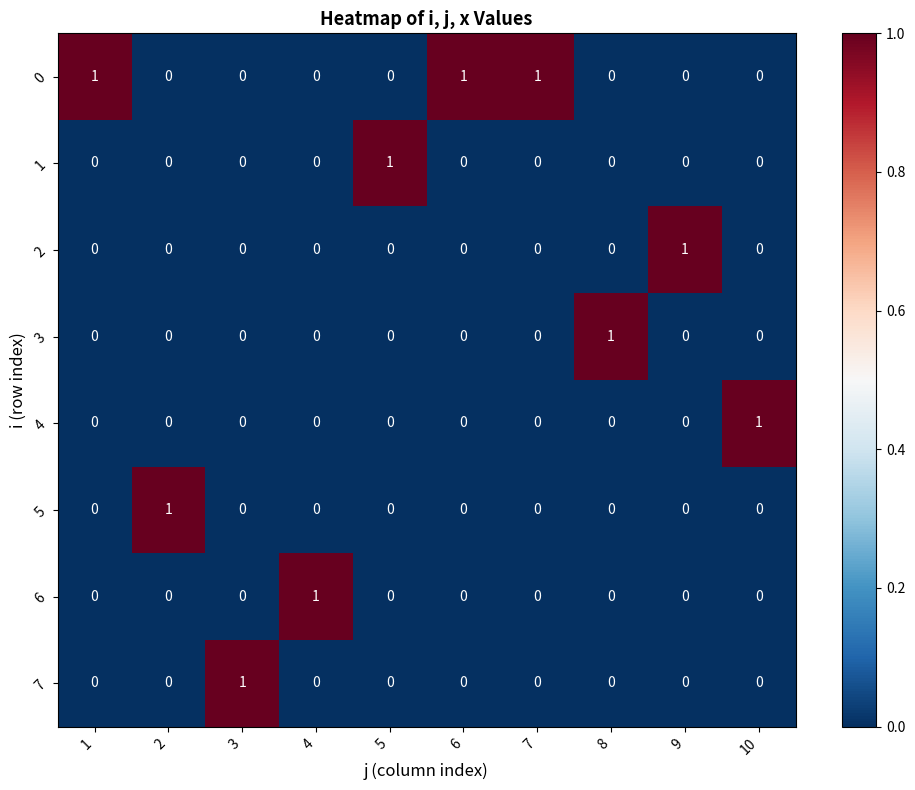

Which category has the highest value in the 3 series?

8